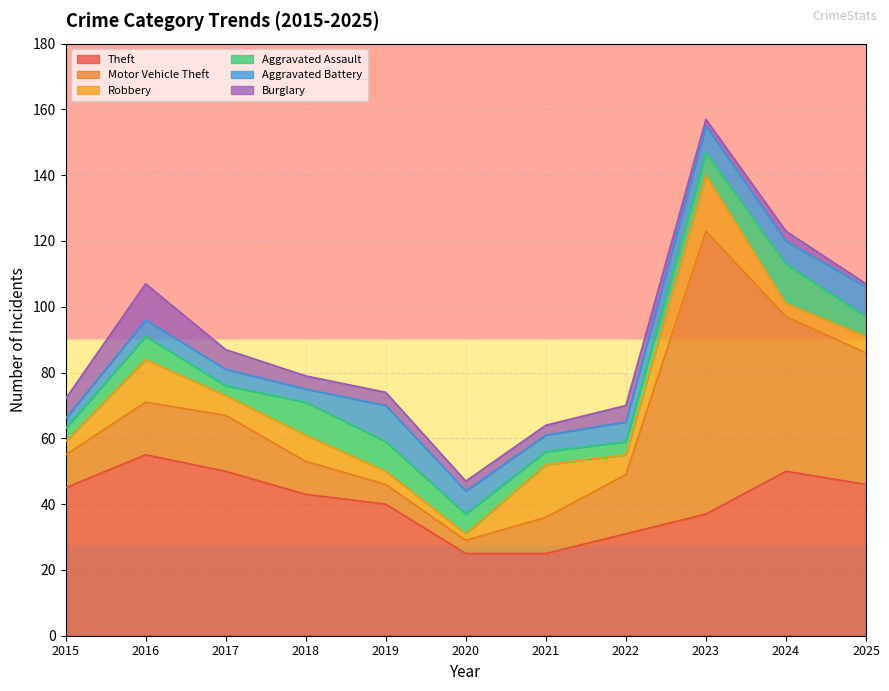

What is the maximum value shown in the chart?

86